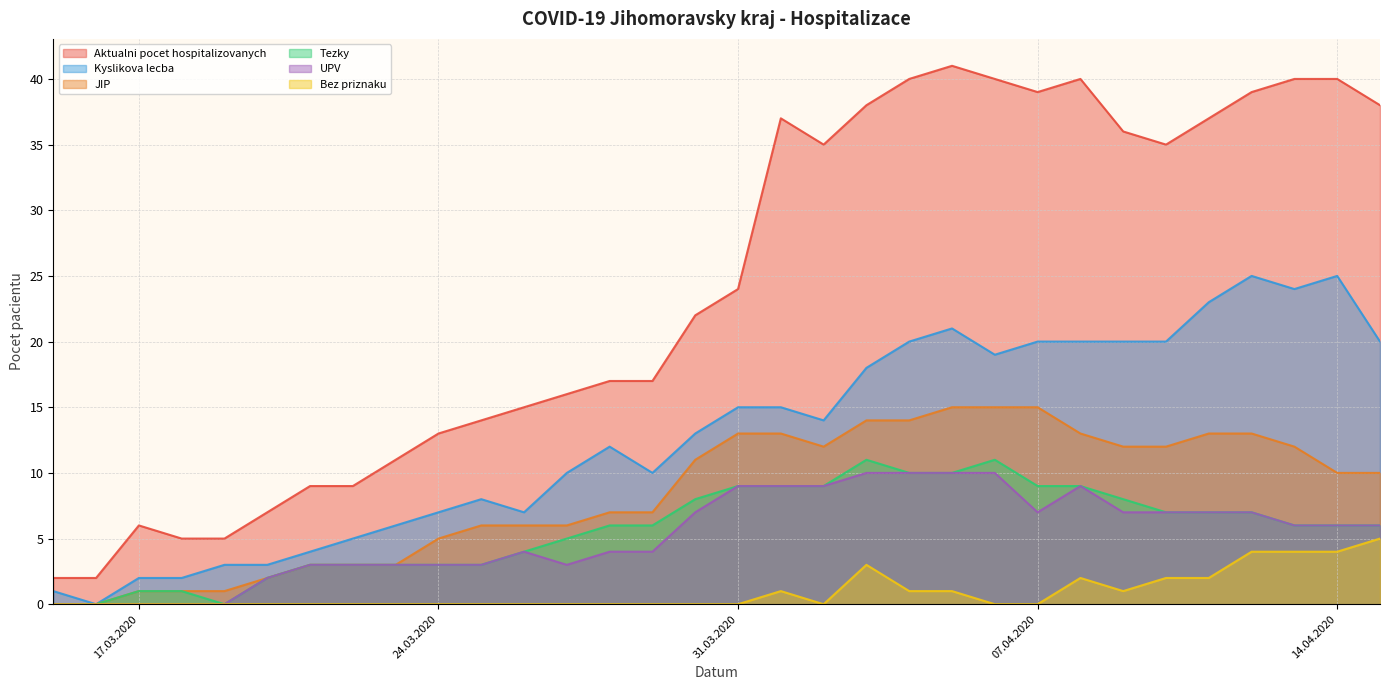

True or false: Tezky and Aktualni pocet hospitalizovanych intersect in this chart.

False